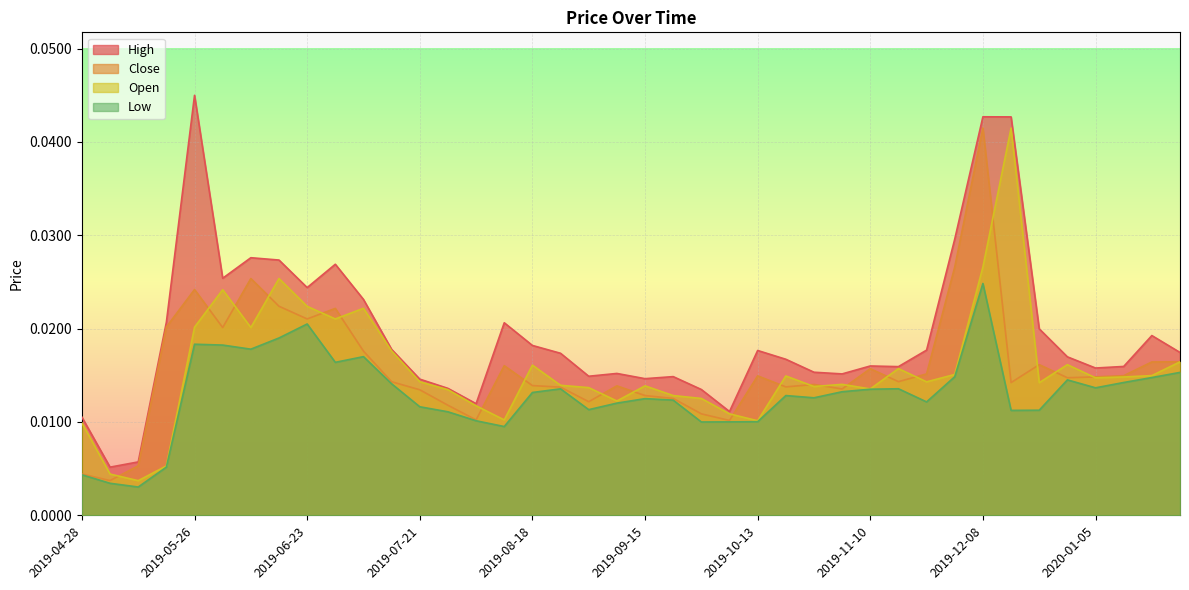

Count the number of data series in this chart.

4